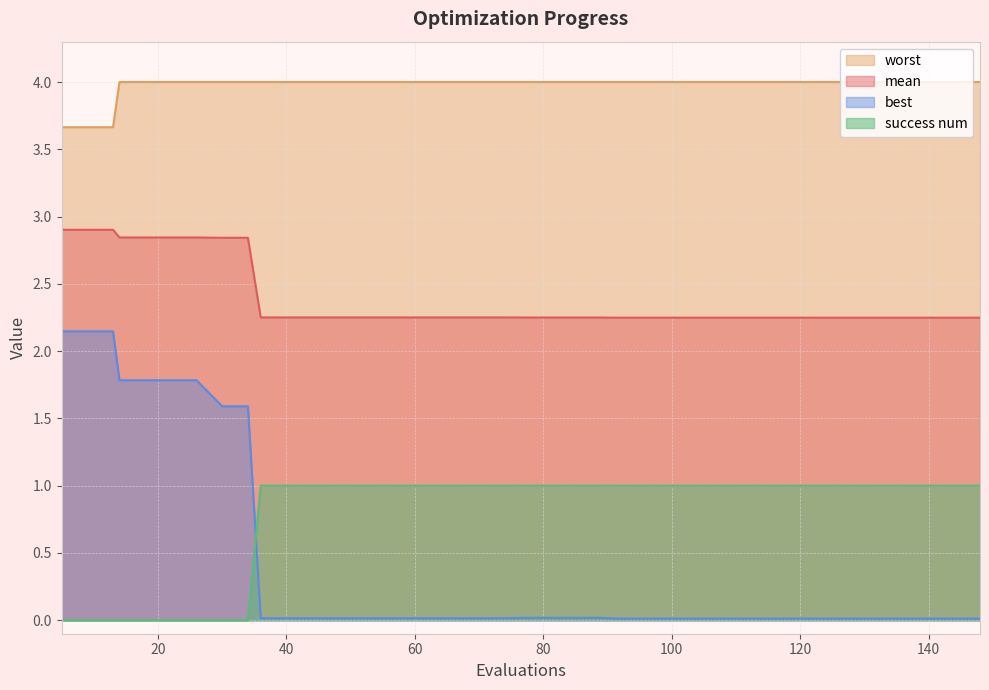

Which series has the largest total across all categories?

worst